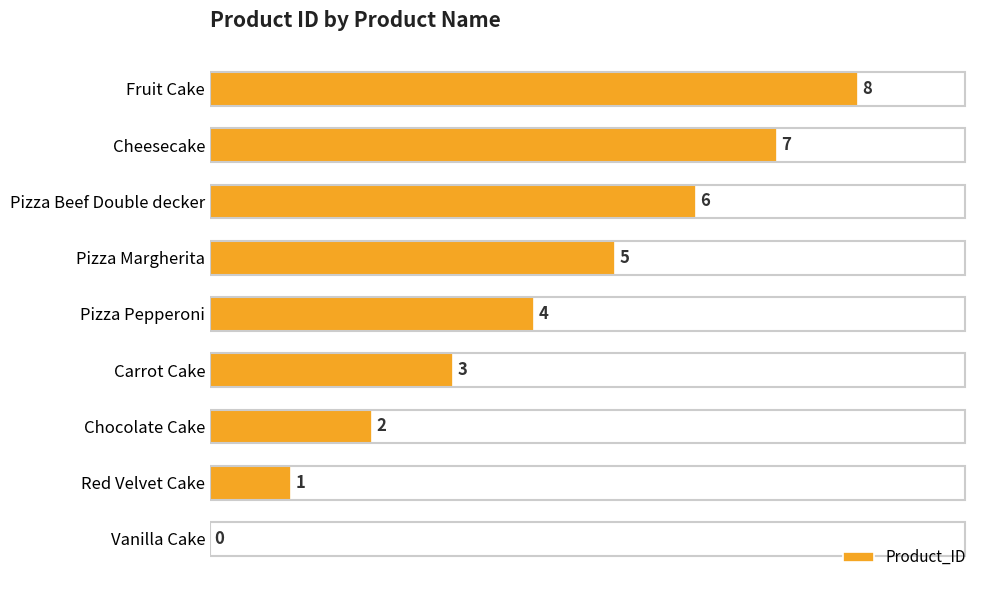

Count the number of categories in the chart.

9